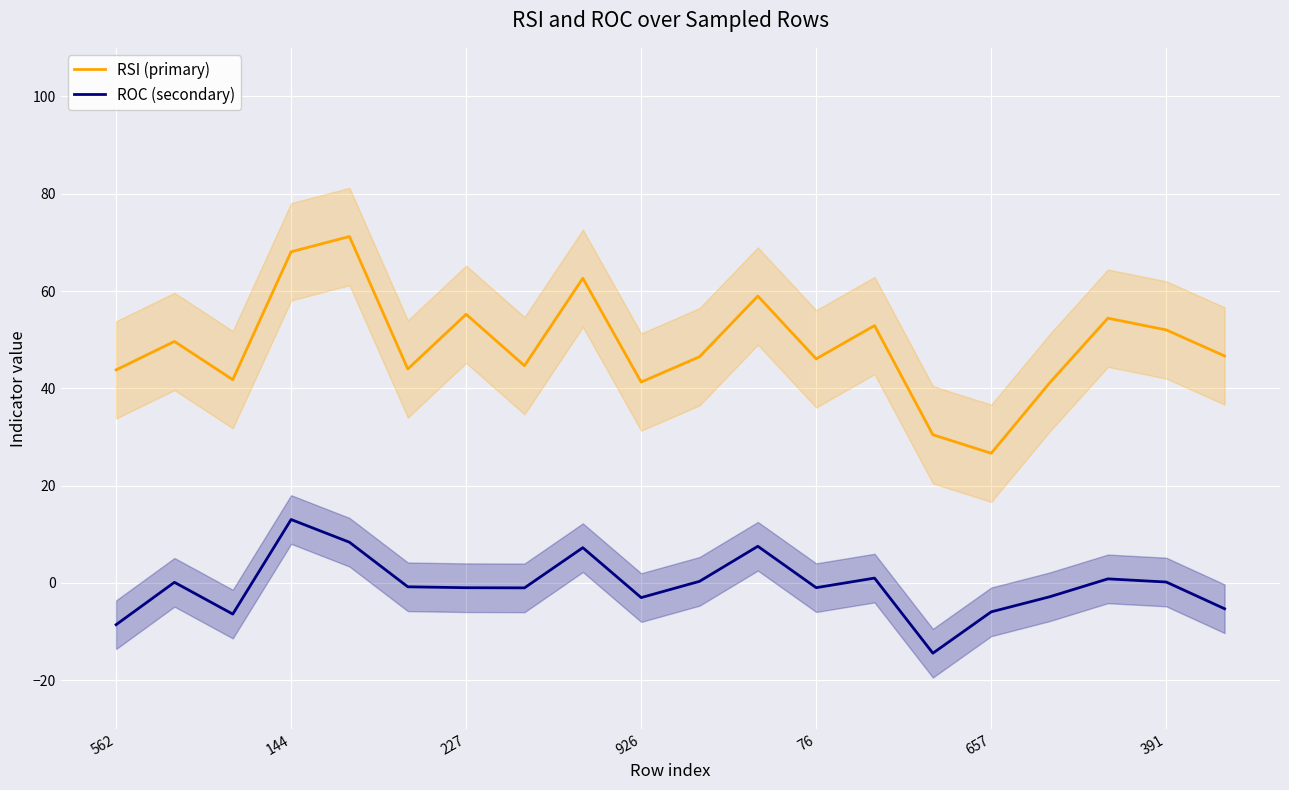

The value of ROC (secondary) at 562 is -8.6. True or false?

True